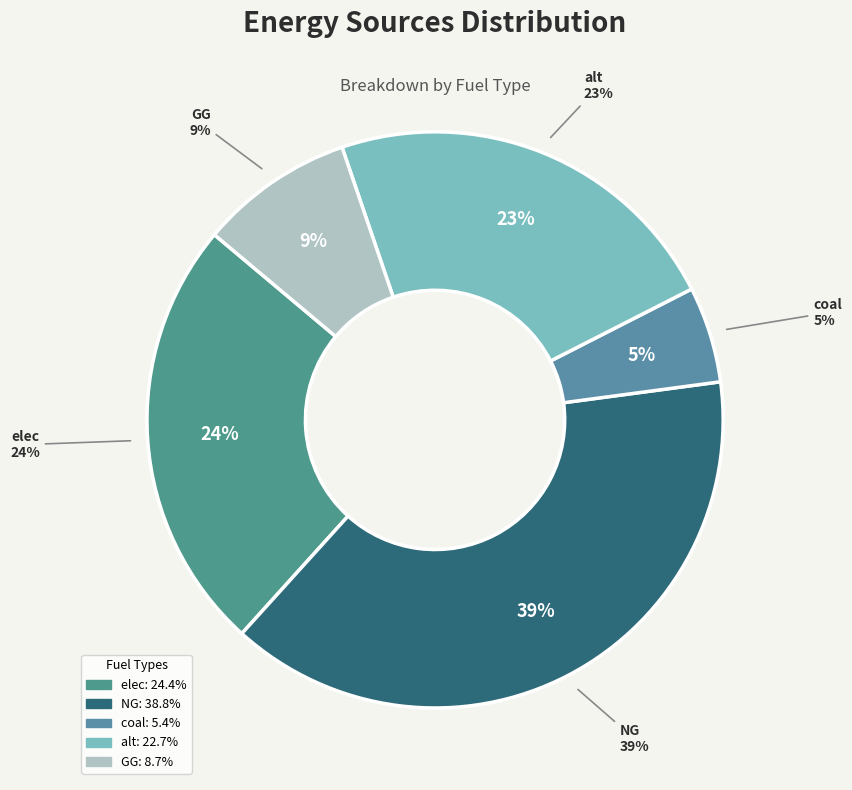

Between elec and coal, which is larger?

elec